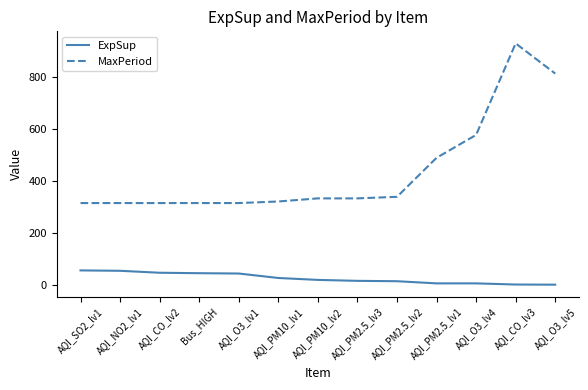

True or false: ExpSup and MaxPeriod cross at least once.

False